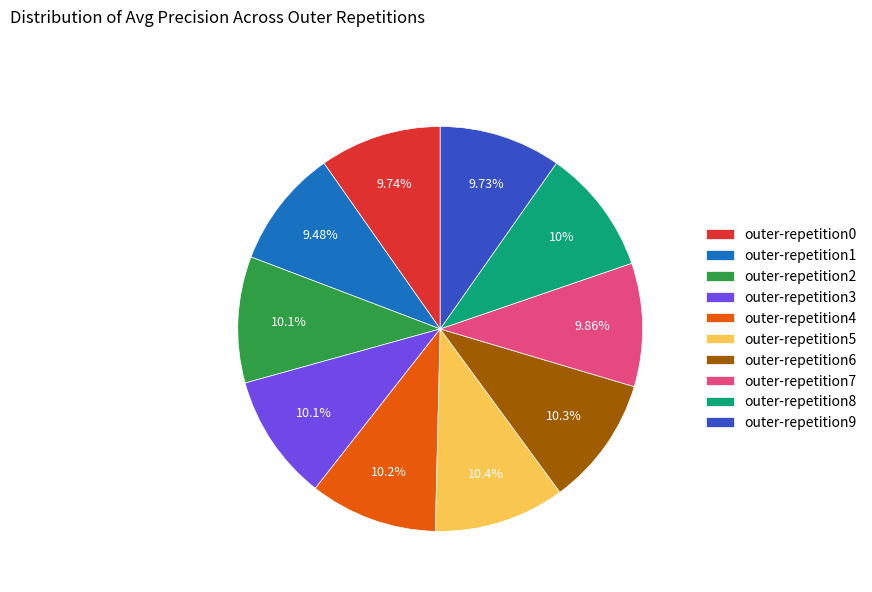

Between outer-repetition3 and outer-repetition1, which is larger?

outer-repetition3